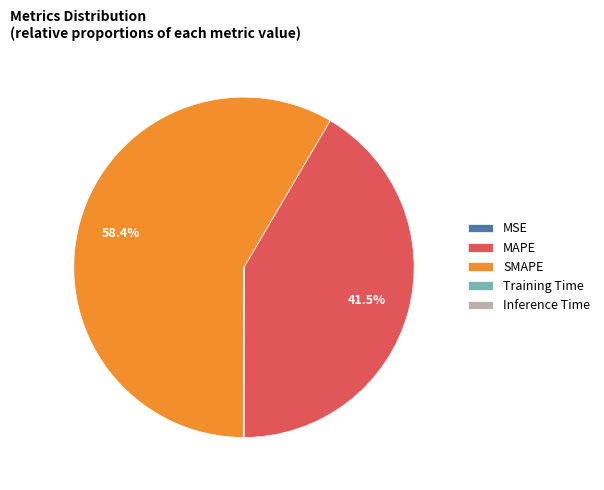

Which slice is the largest?

SMAPE